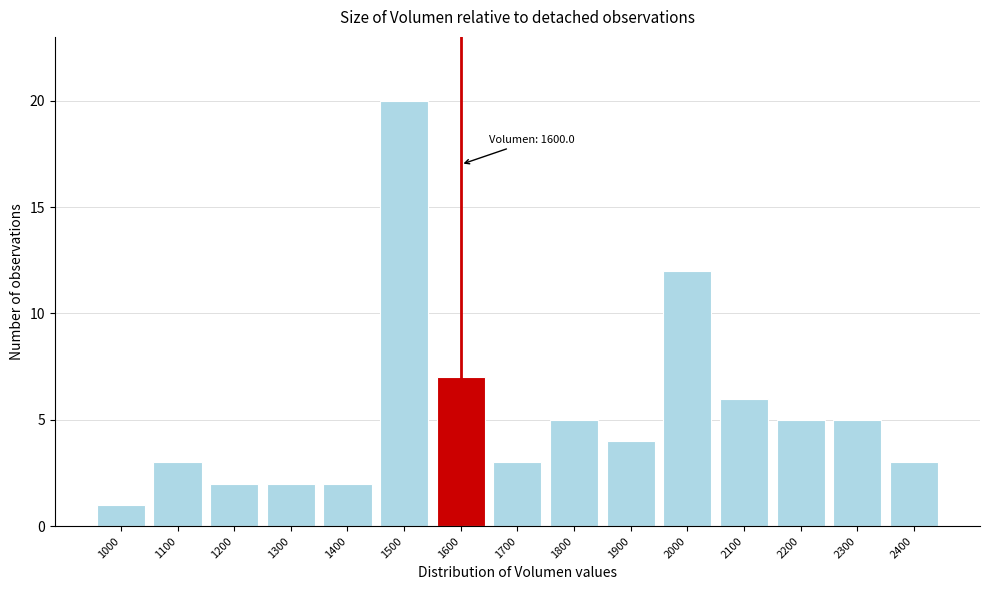

Reading right to left, list all the values displayed in this chart.

2400=3	2300=5	2200=5	2100=6	2000=12	1900=4	1800=5	1700=3	1600=7	1500=20	1400=2	1300=2	1200=2	1100=3	1000=1